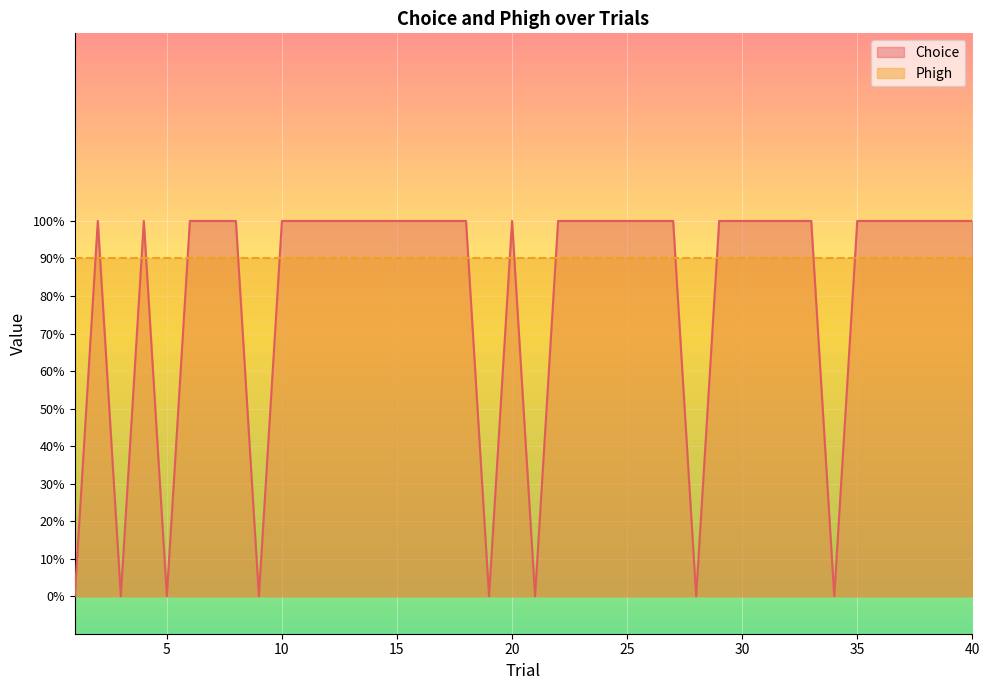

Rank the categories by value from lowest to highest.

1, 3, 5, 9, 19, 21, 28, 34, 2, 4, 6, 7, 8, 10, 11, 12, 13, 14, 15, 16, 17, 18, 20, 22, 23, 24, 25, 26, 27, 29, 30, 31, 32, 33, 35, 36, 37, 38, 39, 40